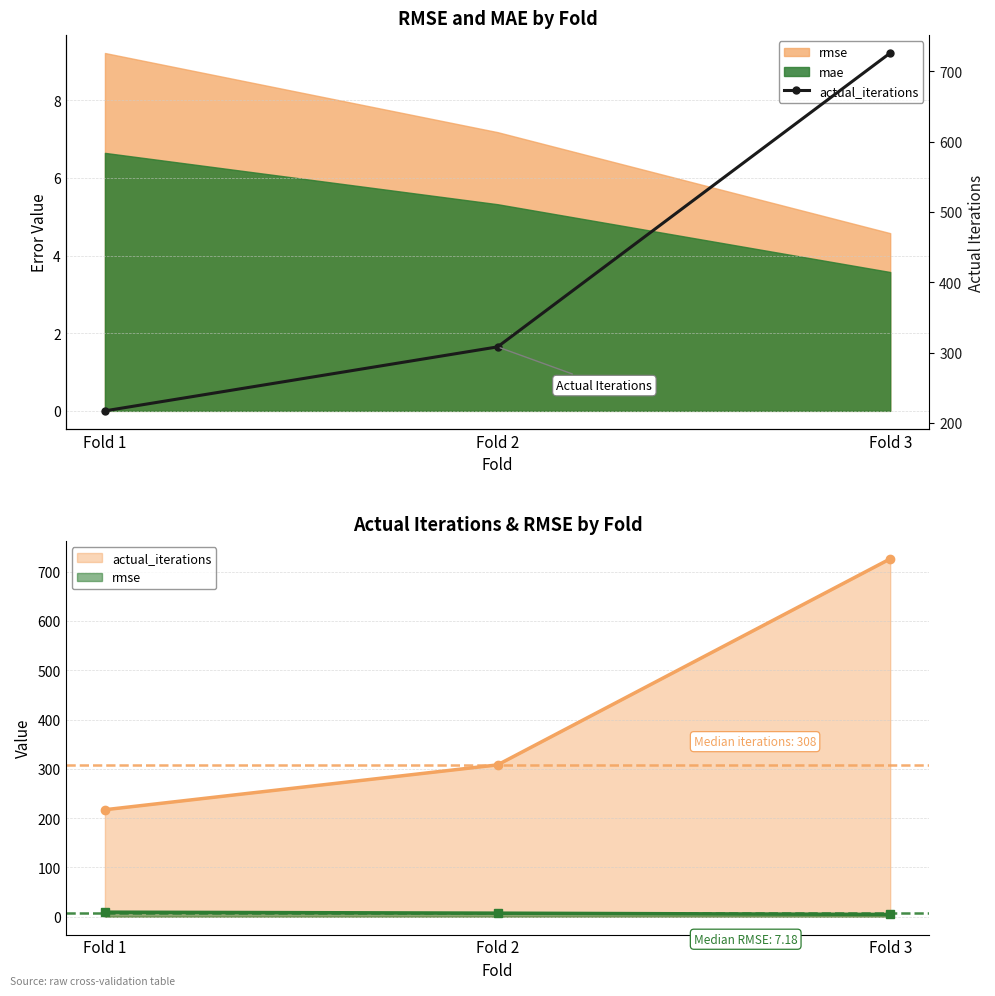

The chart shows a value of 158 at Fold 3. True or false?

False